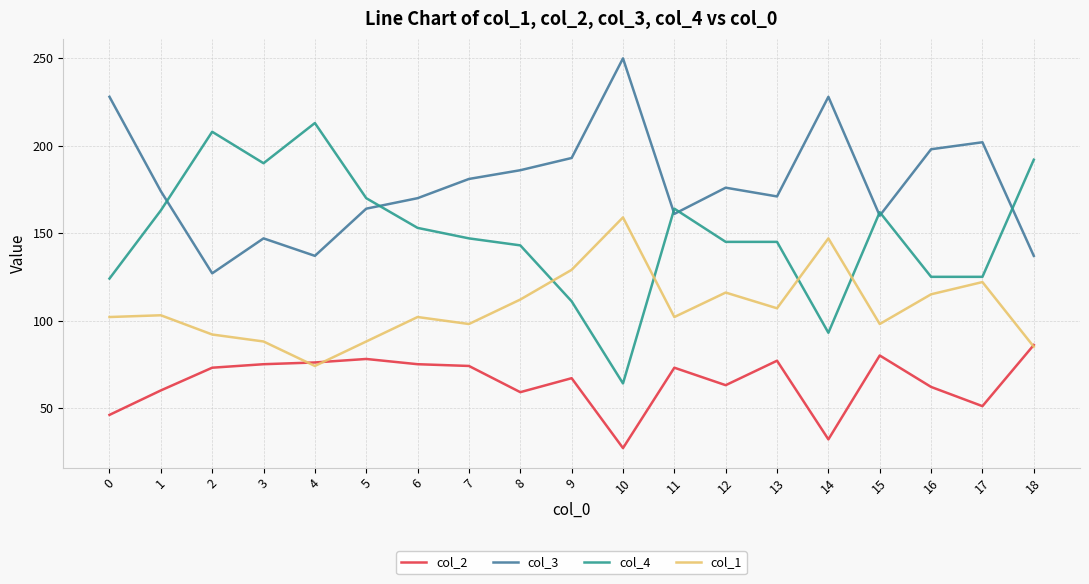

How many intersections are there between col_4 and col_3?

7